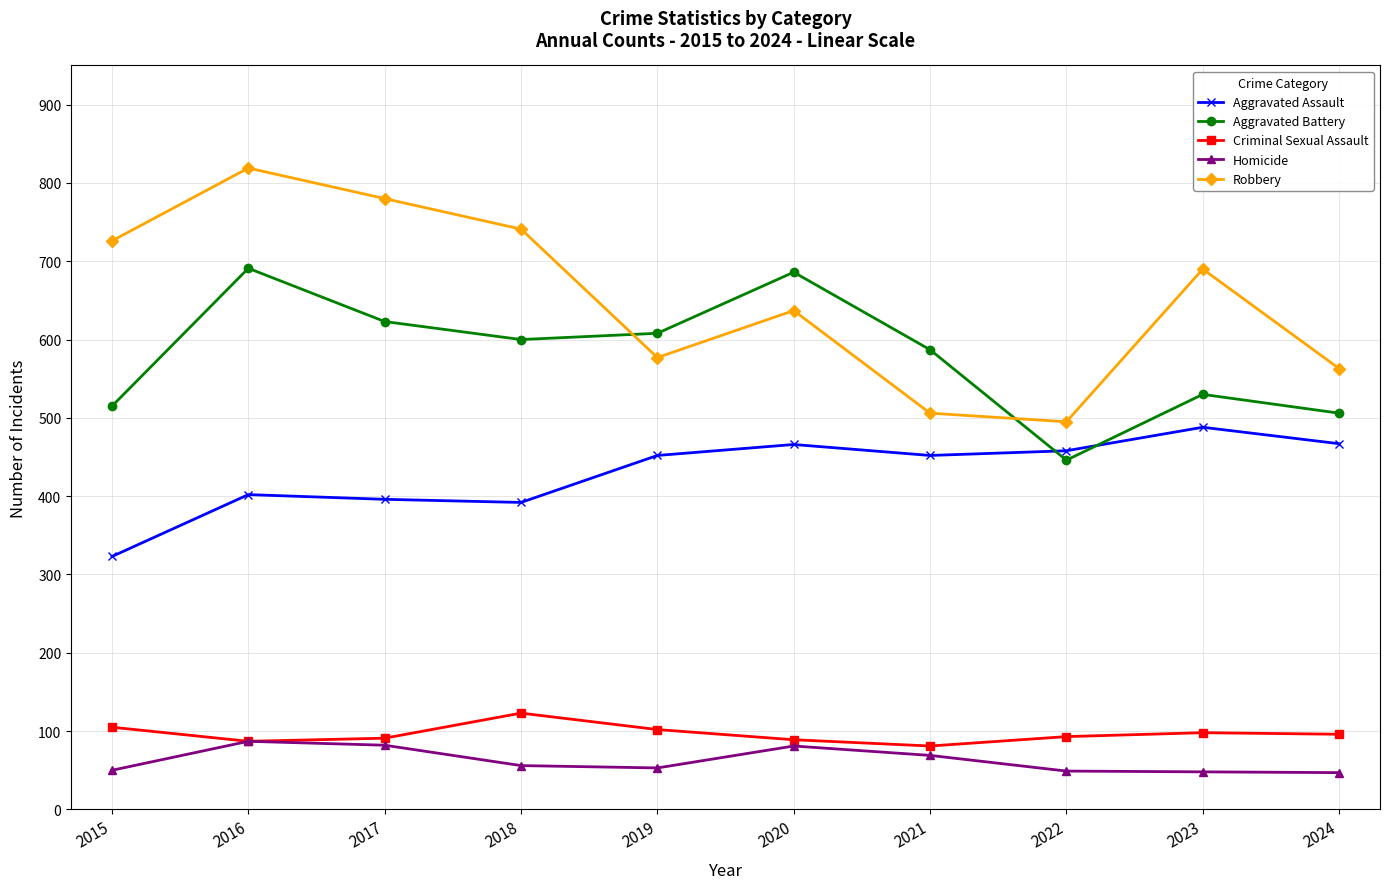

What is the average value of the Aggravated Battery series?

579